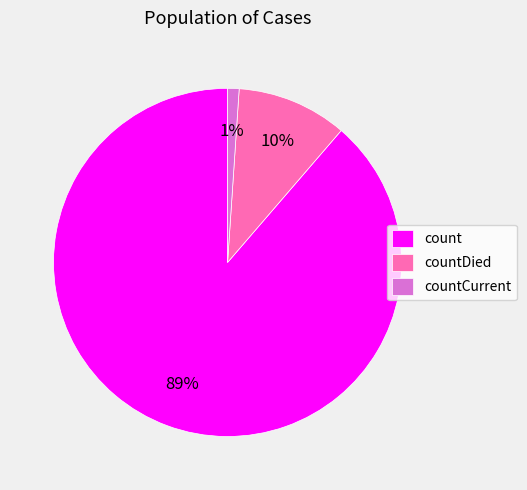

Is there a majority slice in this chart?

Yes